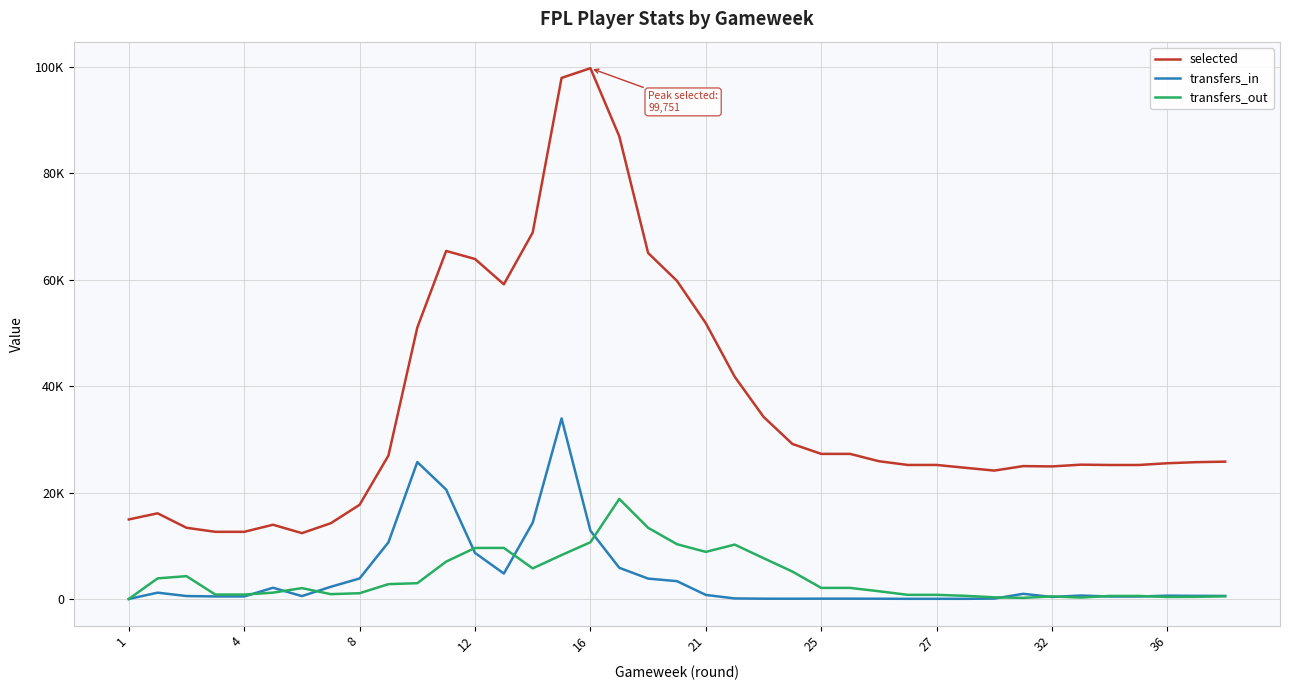

What is the greatest value displayed?

99751